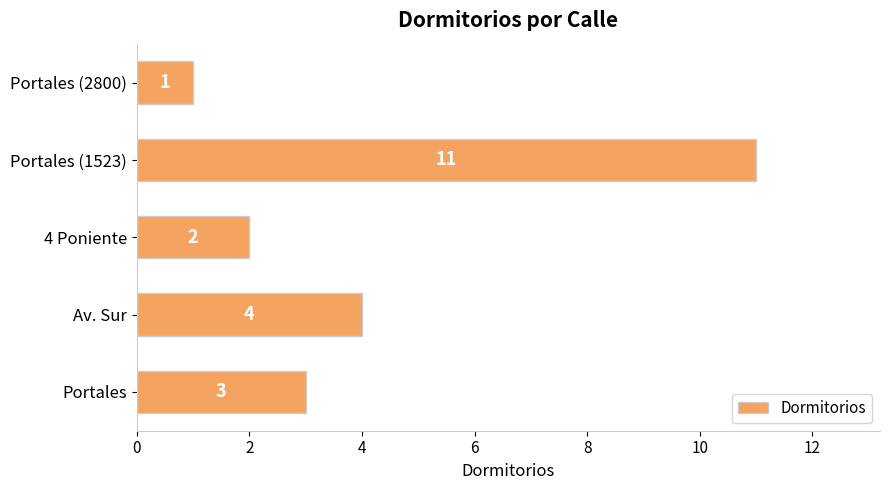

Reading top to bottom, transcribe all the data shown in this chart.

Portales (2800)=1	Portales (1523)=11	4 Poniente=2	Av. Sur=4	Portales=3